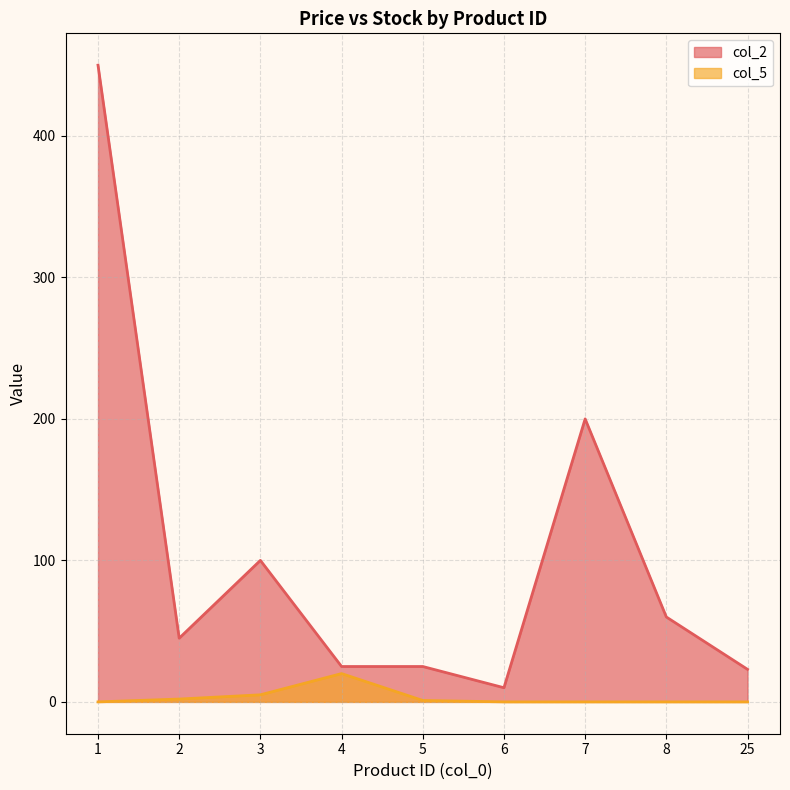

What is the lowest value of the col_2 series?

10